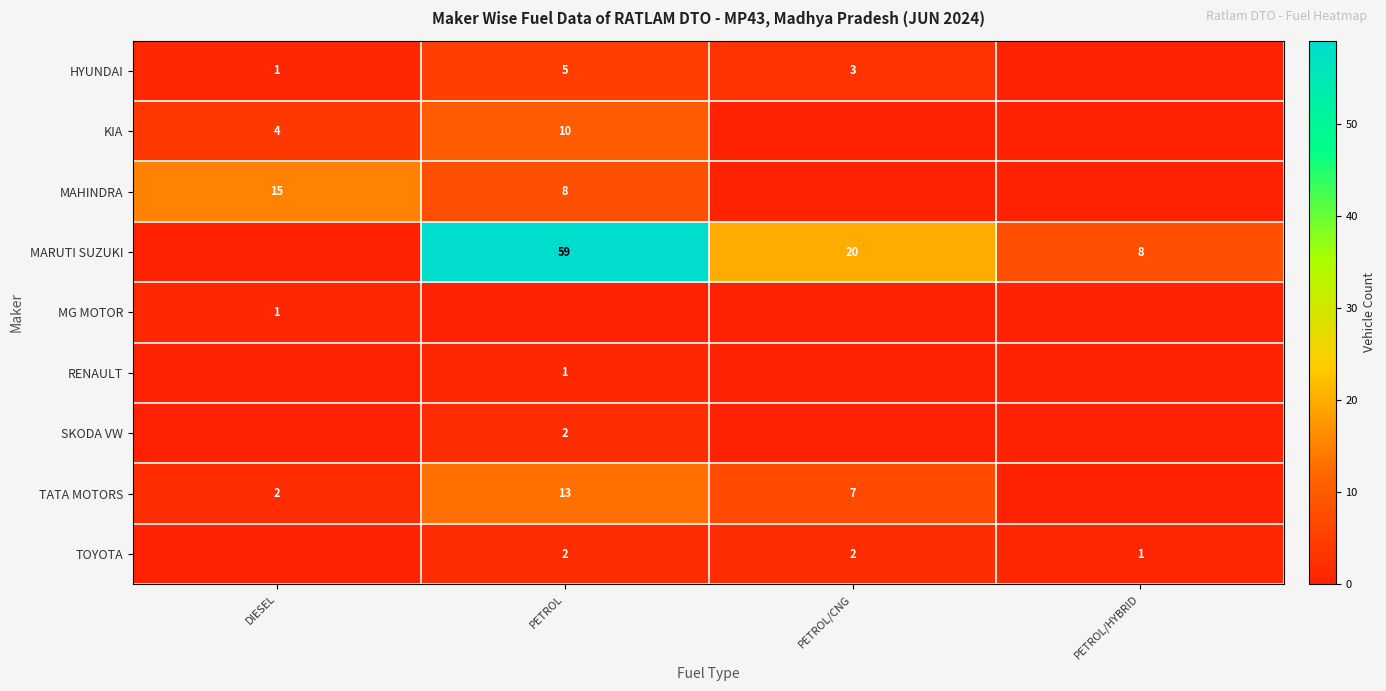

At how many categories does at least one series exceed 31?

1